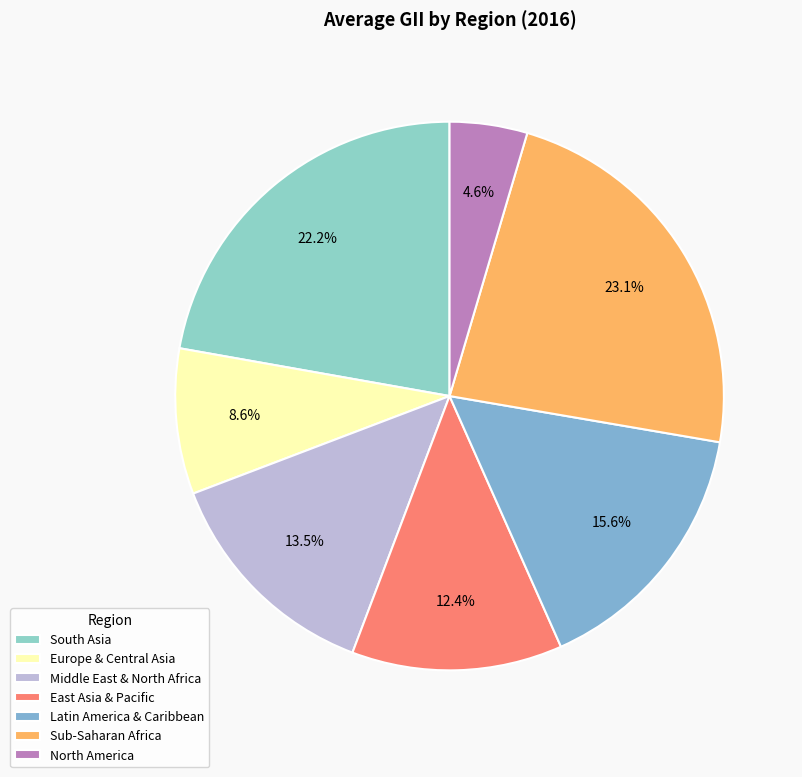

Is there any slice that represents more than half of the pie?

No